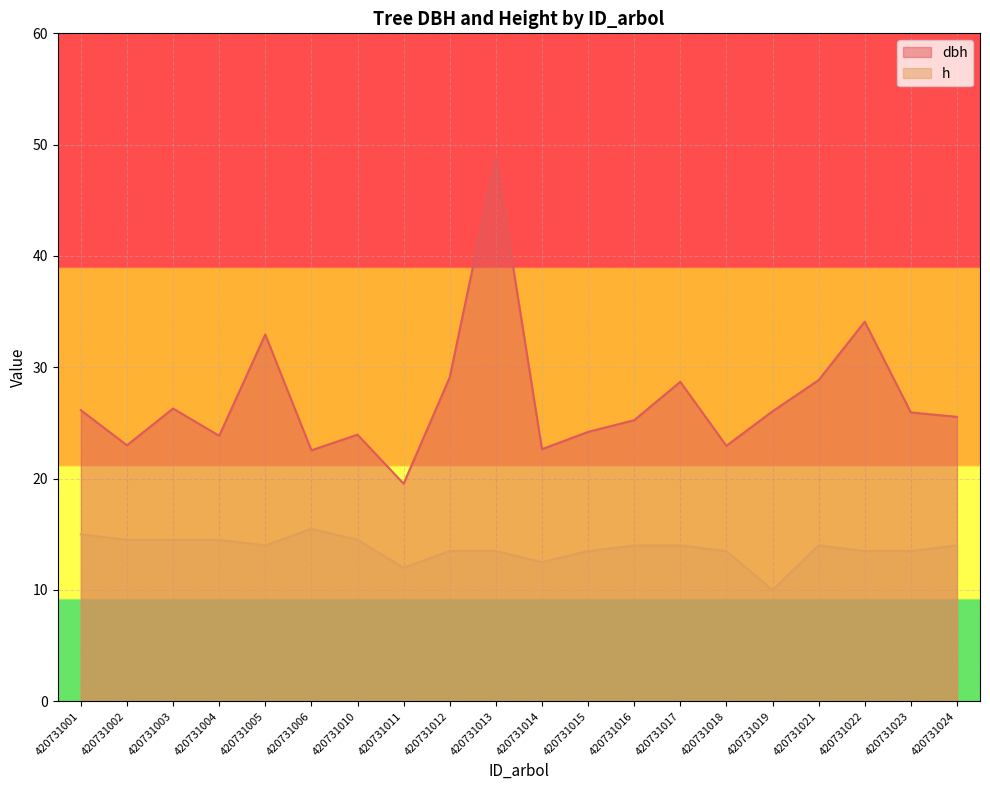

The value of dbh at 420731015 is 24.2. True or false?

True